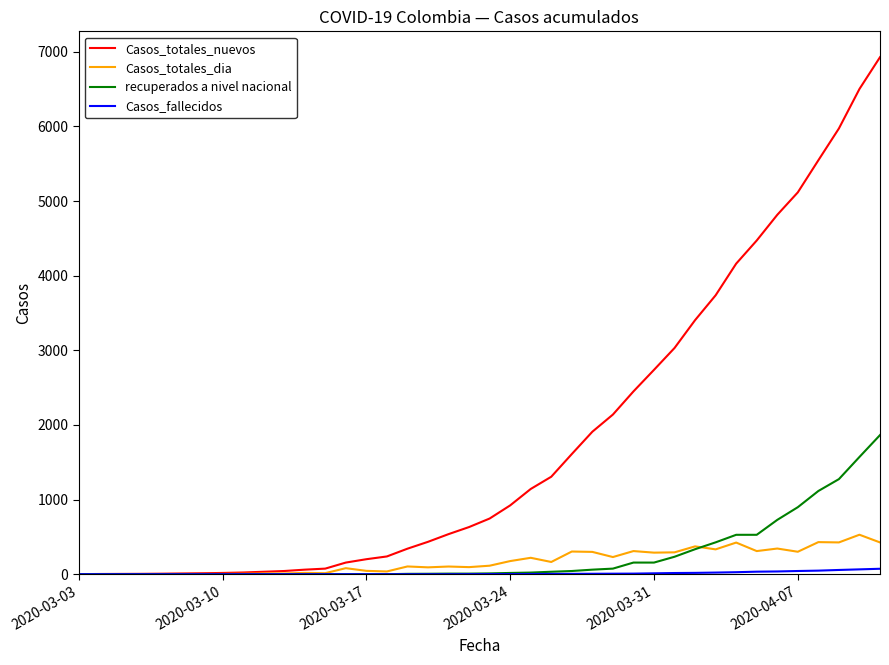

What is the maximum value shown in the chart?

6927